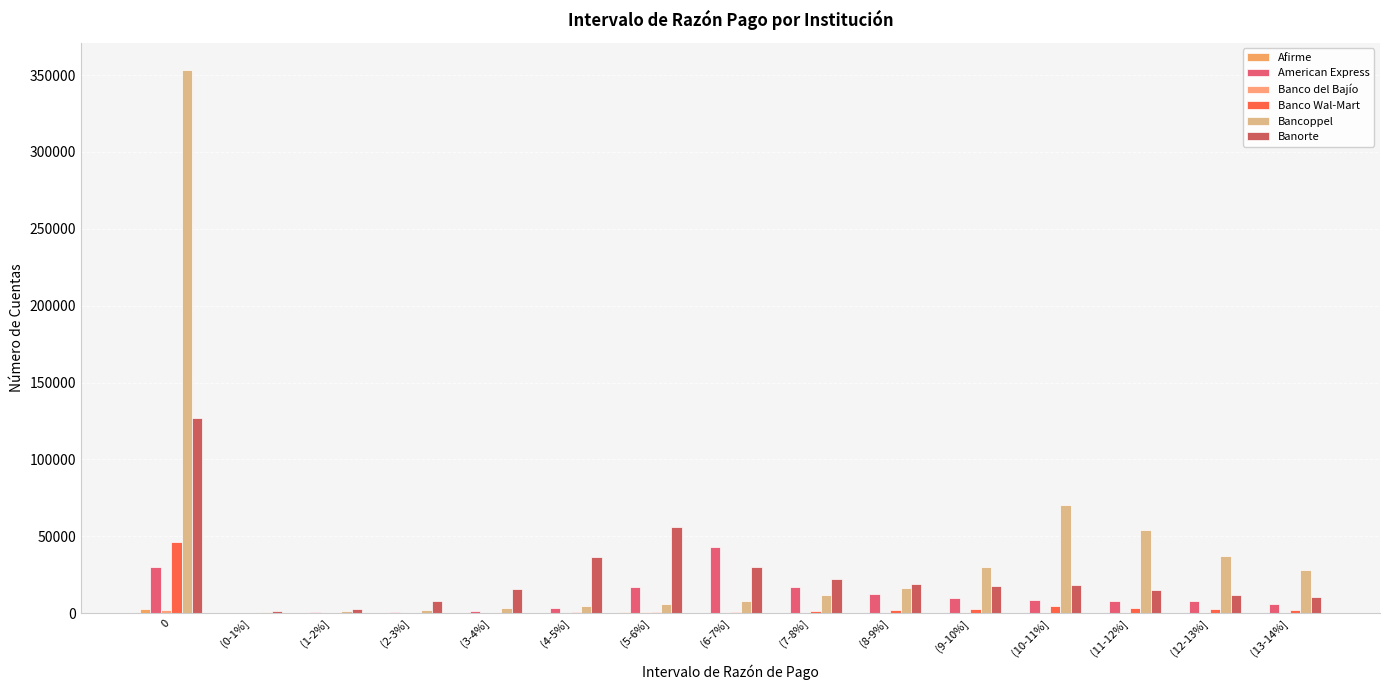

Are the bars grouped side by side (vs. stacked)?

Yes